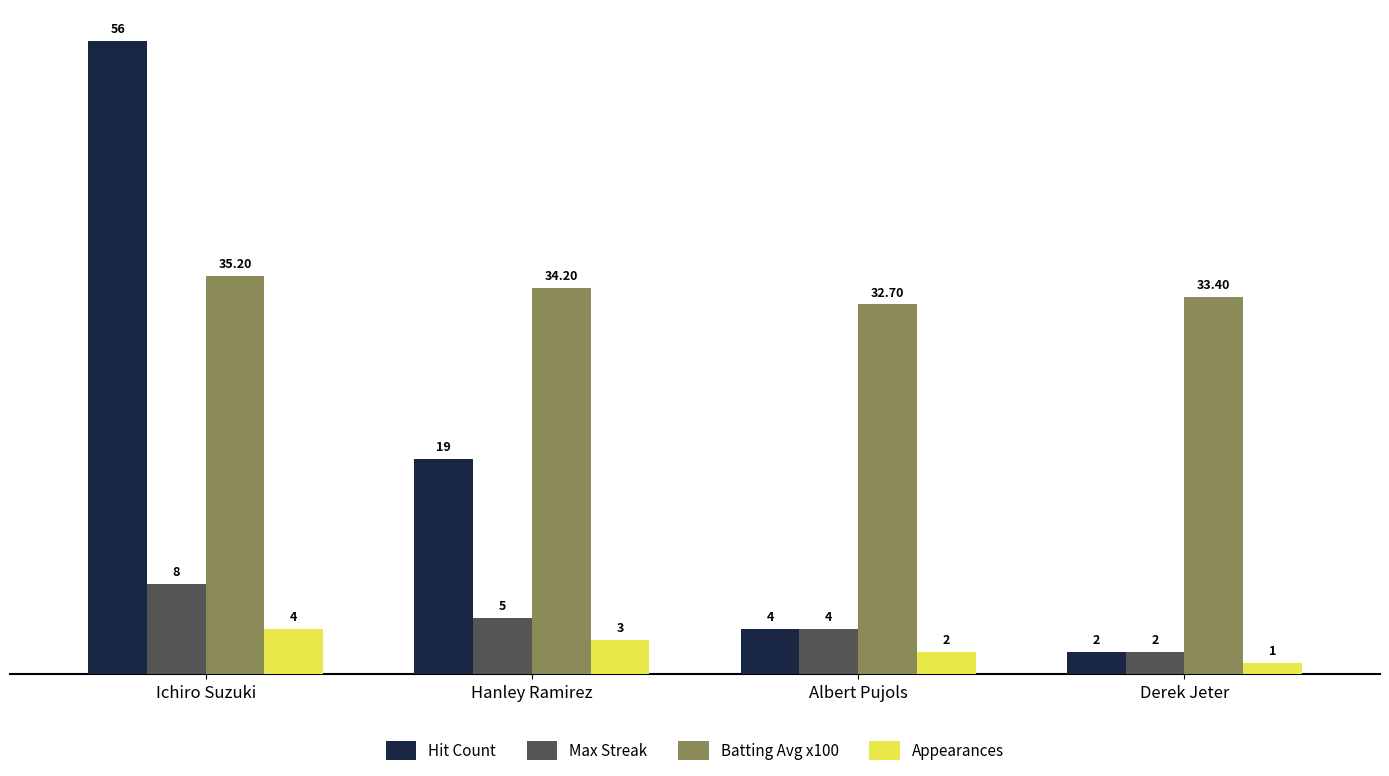

At which category is the sum across all series the highest?

Ichiro Suzuki